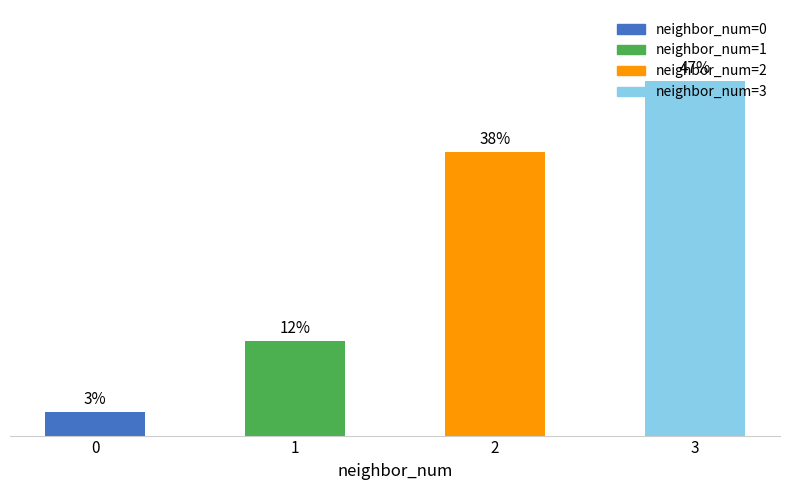

What is the approximate value at 0?

3.1